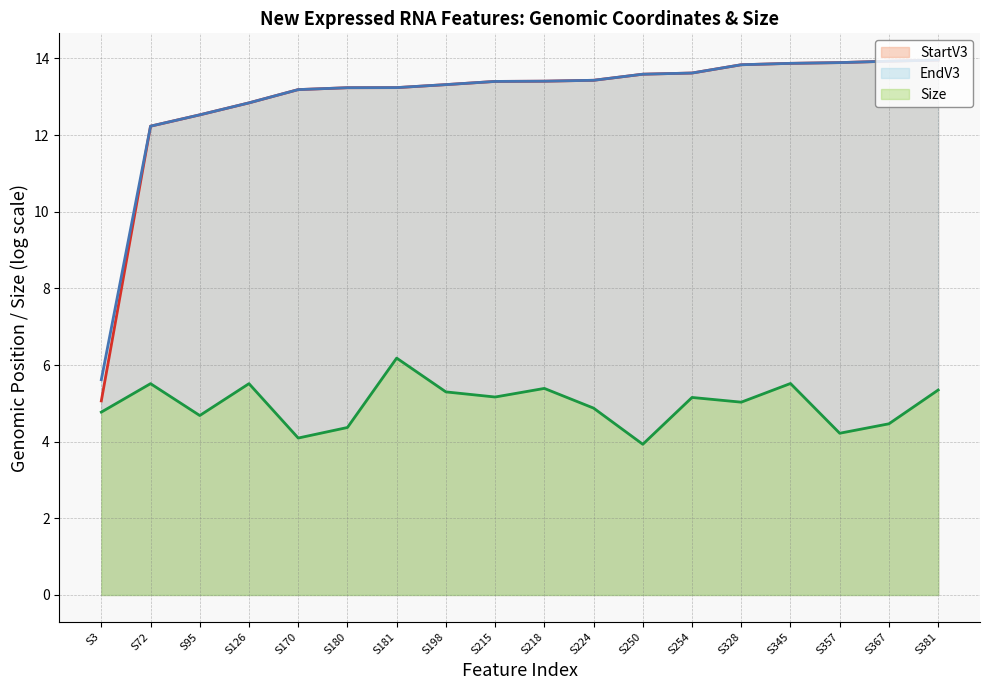

At which label does EndV3 (line) first exceed 13?

S170